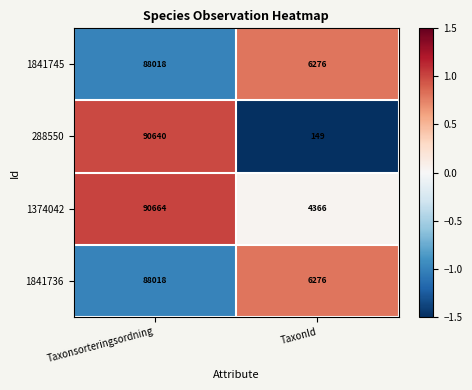

What is the greatest value displayed?

90664